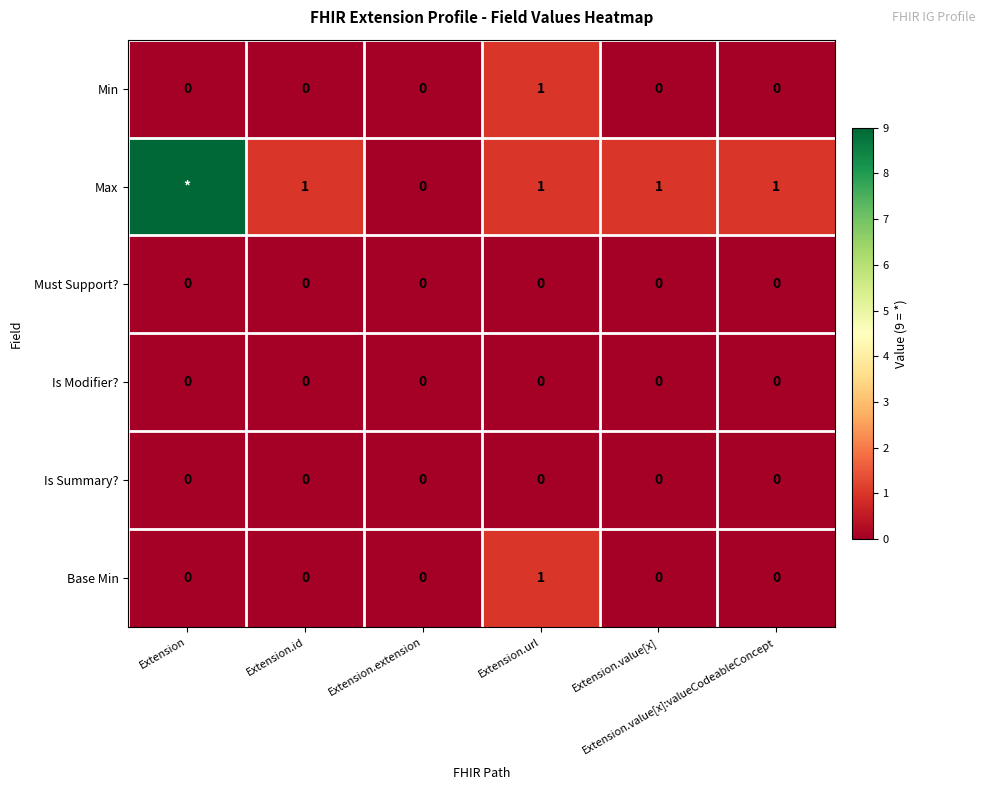

Count the Base Min values in the range 0 to 1.

6